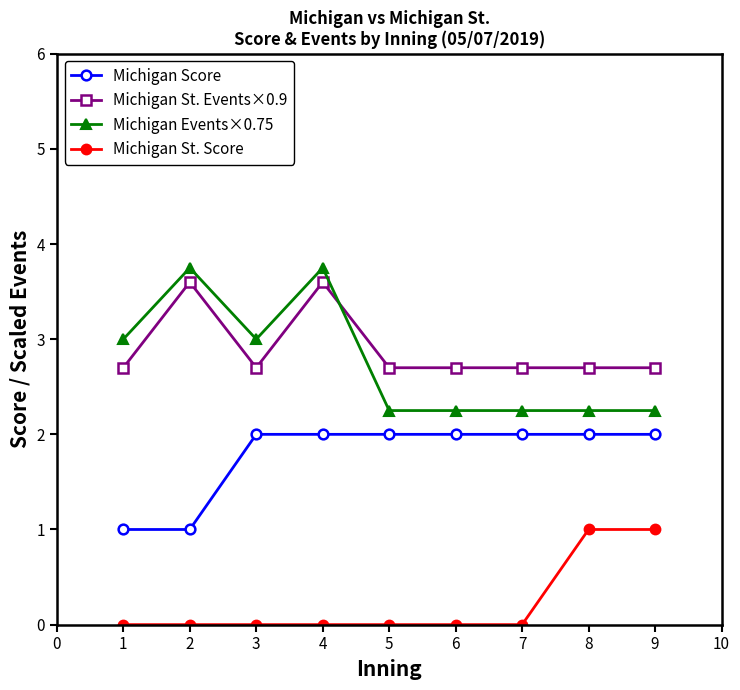

What is the greatest value displayed?

3.8